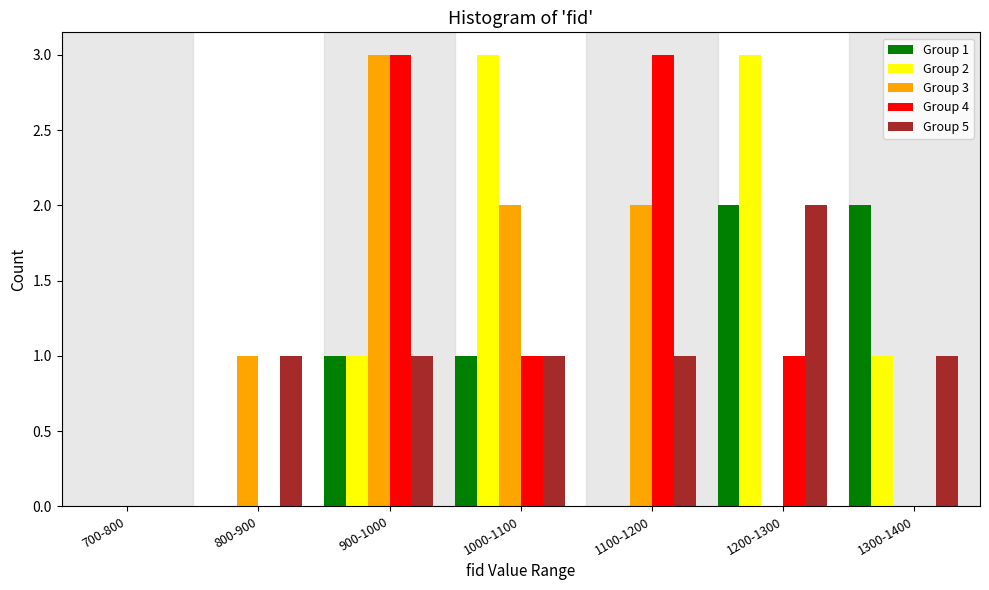

What is the total value across all series at 1300-1400?

4